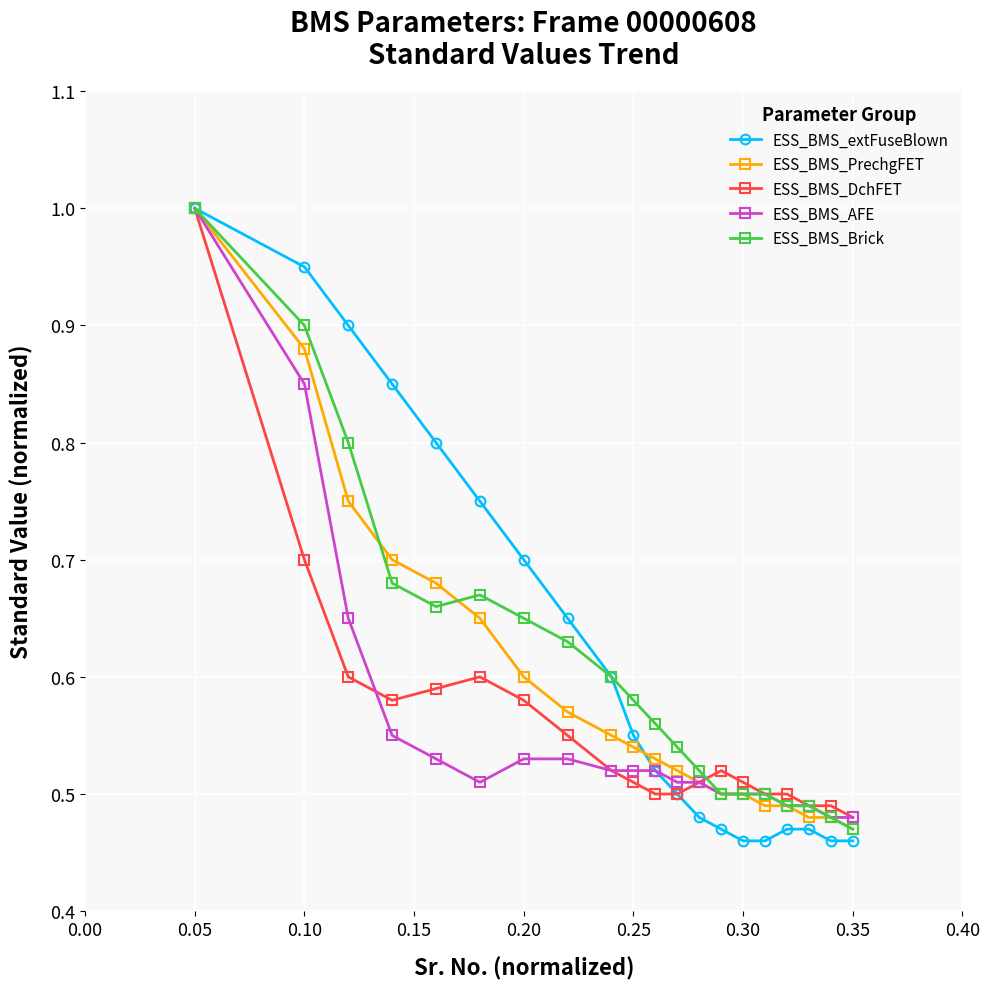

At how many categories does at least one series exceed 0?

20